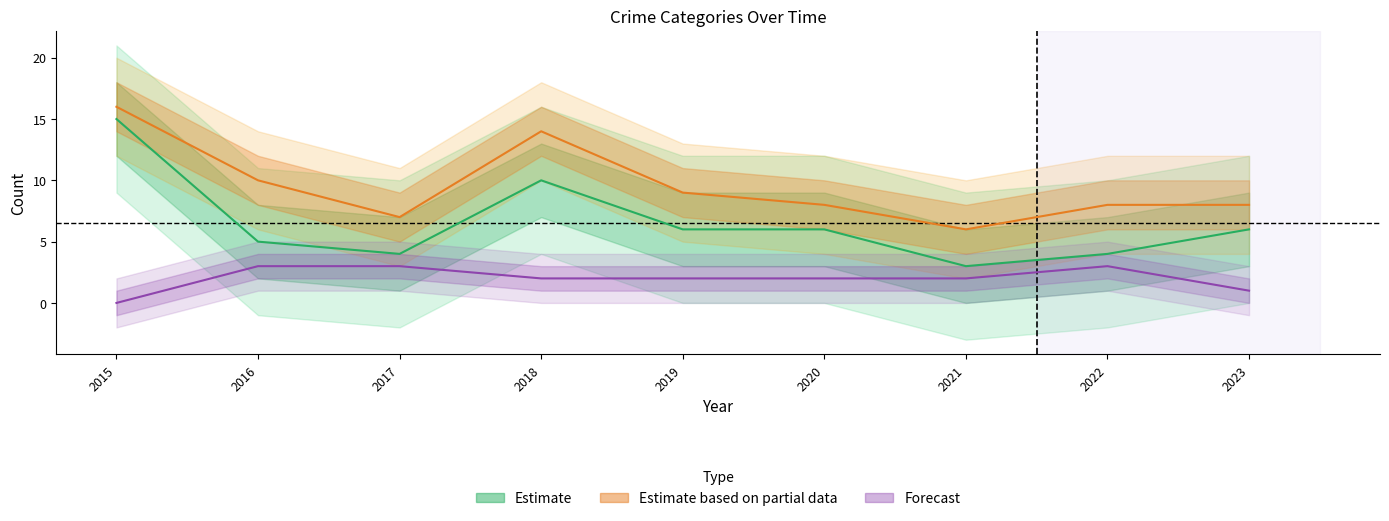

Which has a higher value, 2023 or 2019?

2023